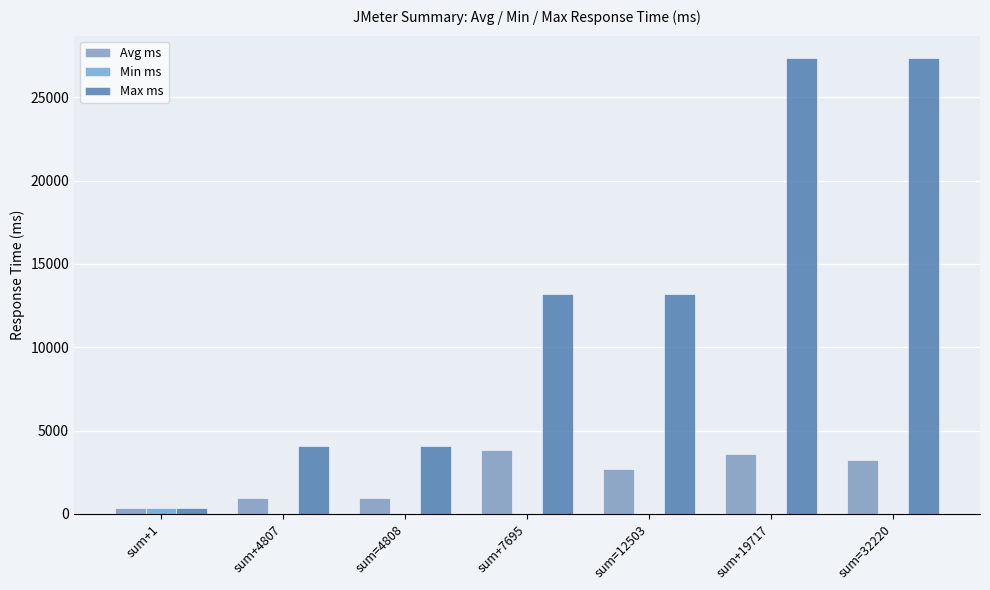

What is the difference between the Max ms values at sum=12503 and sum+4807?

9131